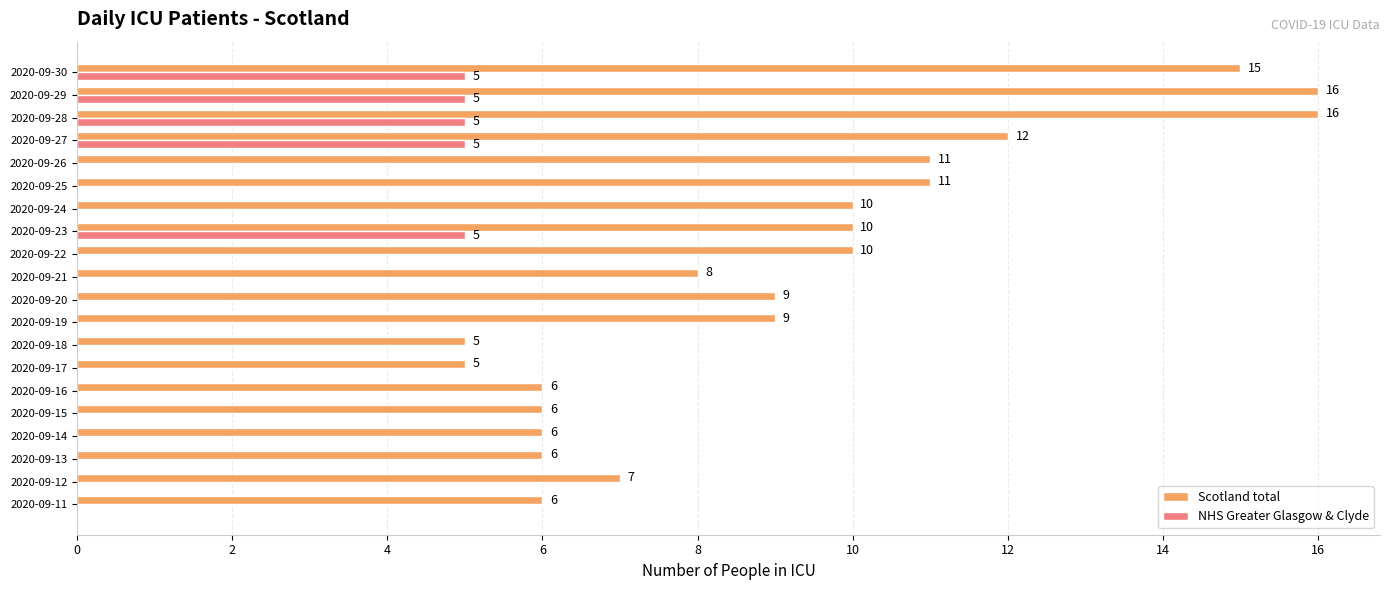

What value does the Scotland total series have at 2020-09-18, to the nearest 5?

5